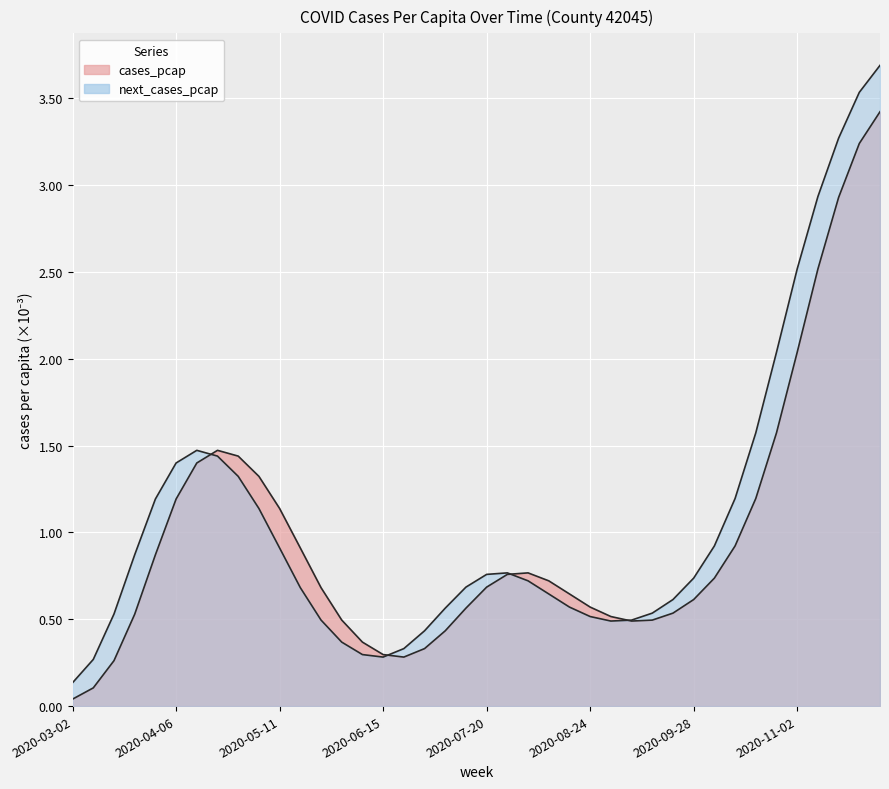

What is the difference between the highest and lowest values at 2020-06-29?

0.1